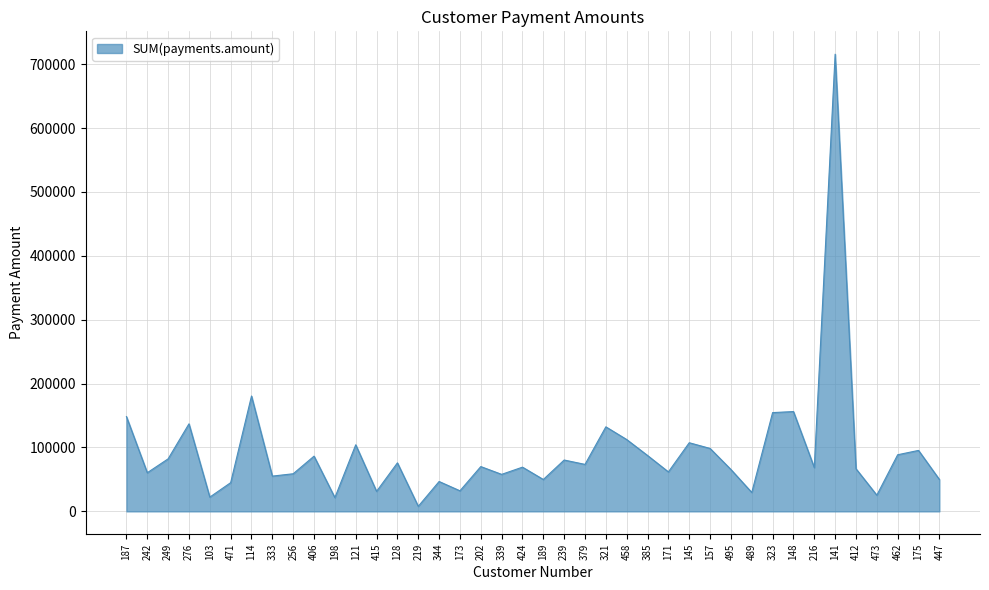

What is the greatest value displayed?

715739.0